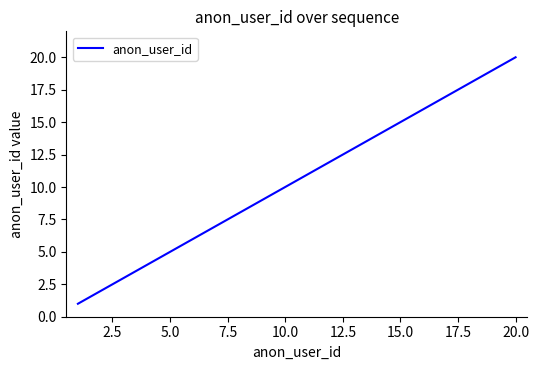

What is the maximum value shown in the chart?

20